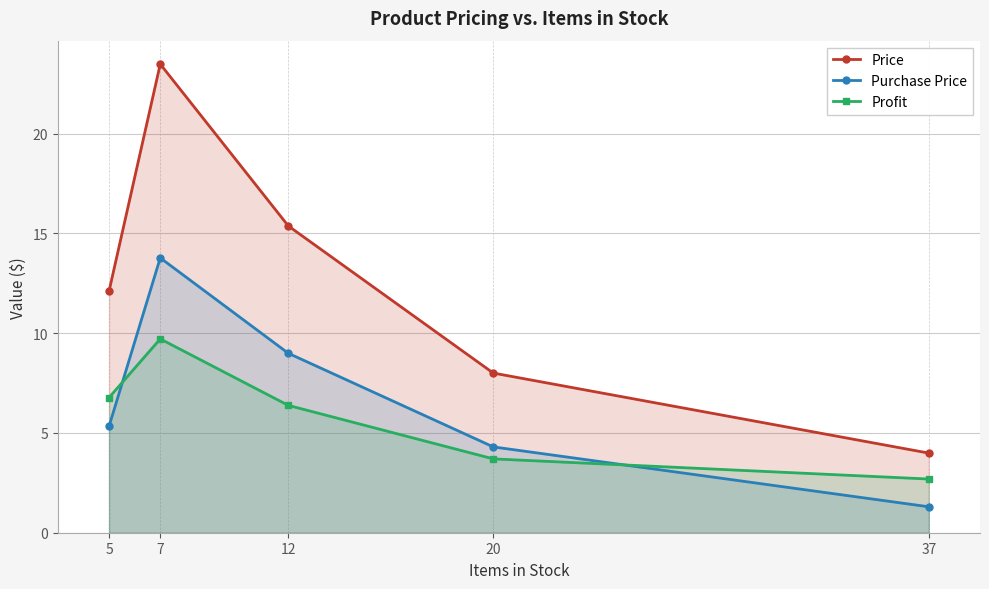

What is the maximum value shown in the chart?

23.5